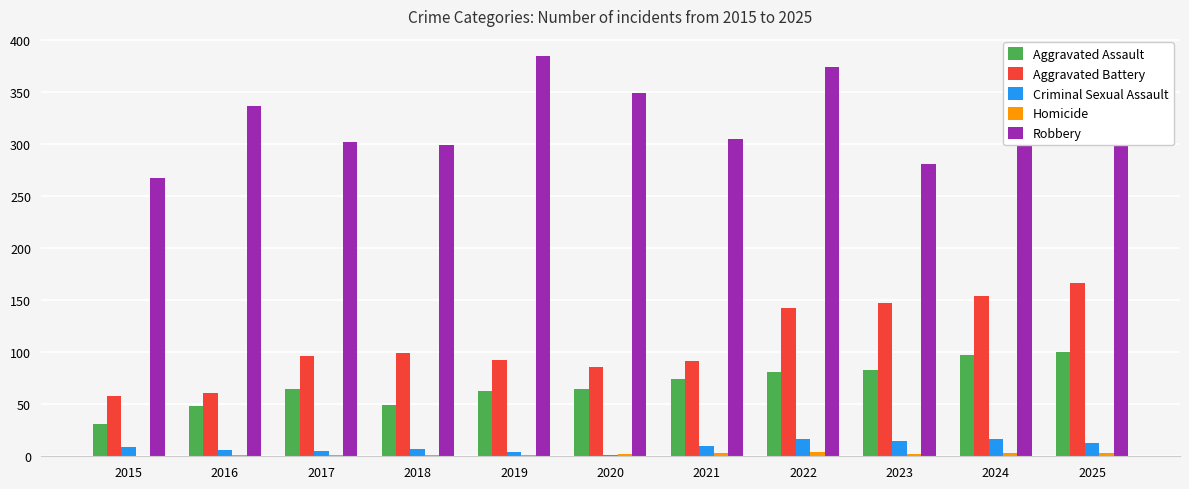

True or false: Robbery has a value of 385 at 2019.

True